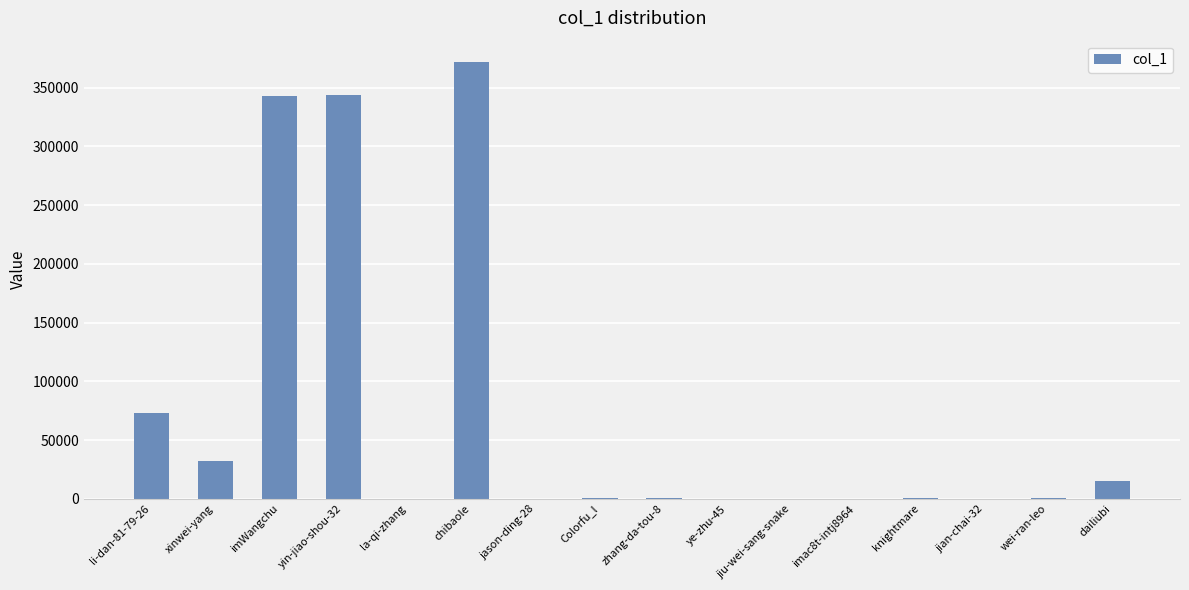

Which label corresponds to the largest value in the chart?

chibaole